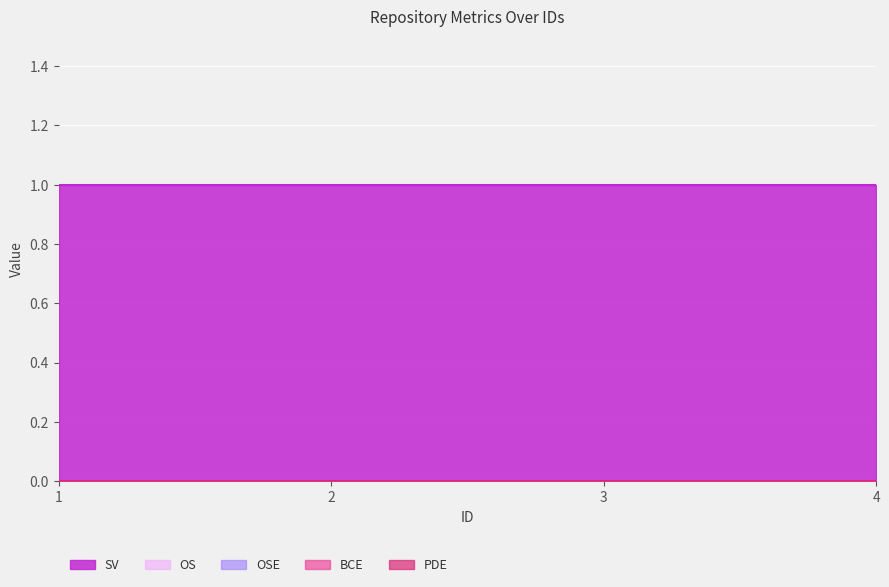

True or false: OSE has more than 0 interior local peaks.

False